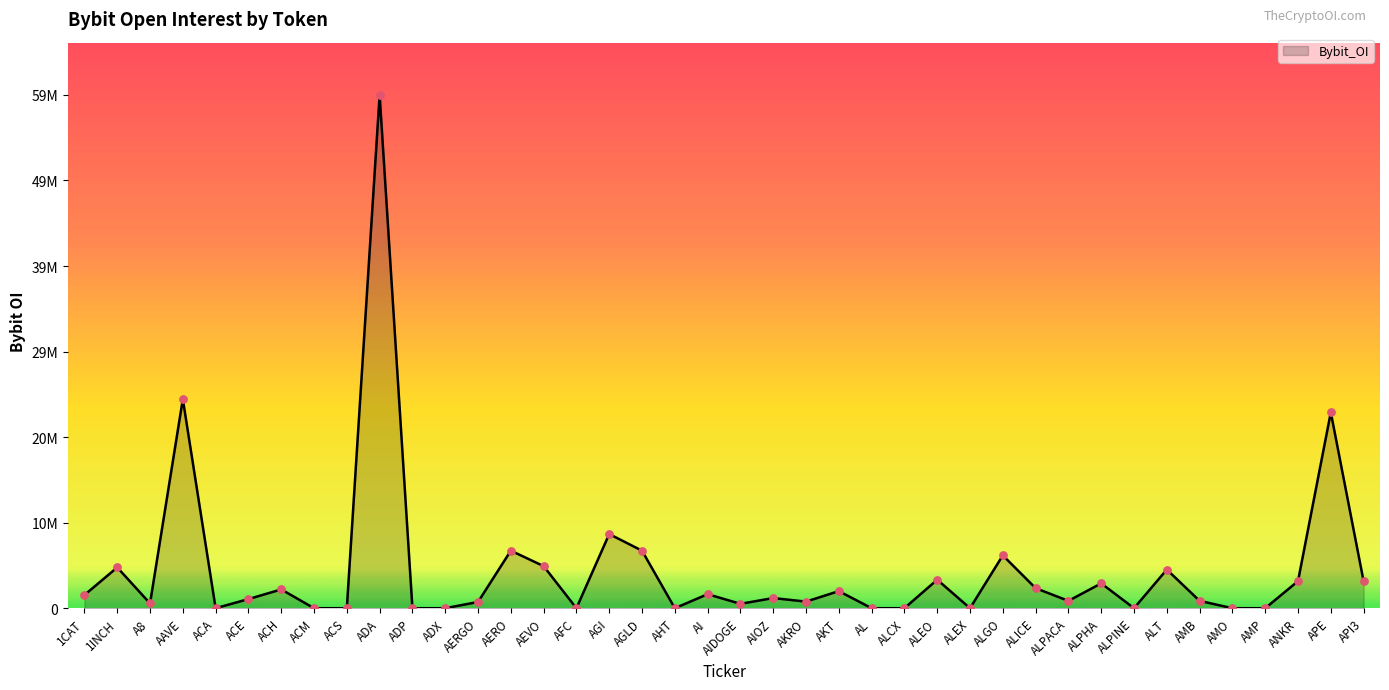

What is the change in value from AIOZ to AKRO?

-406221